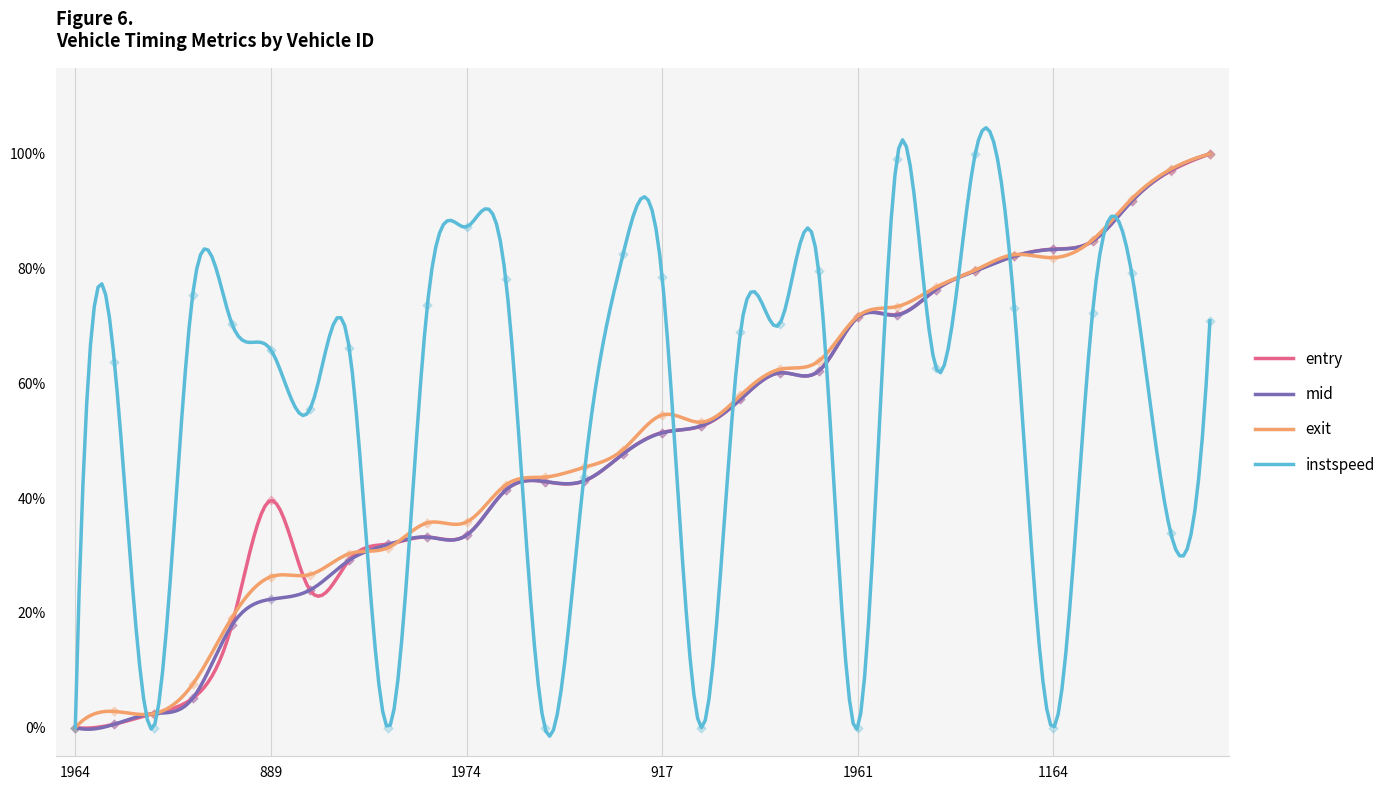

Which series contains the lowest Y value?

entry